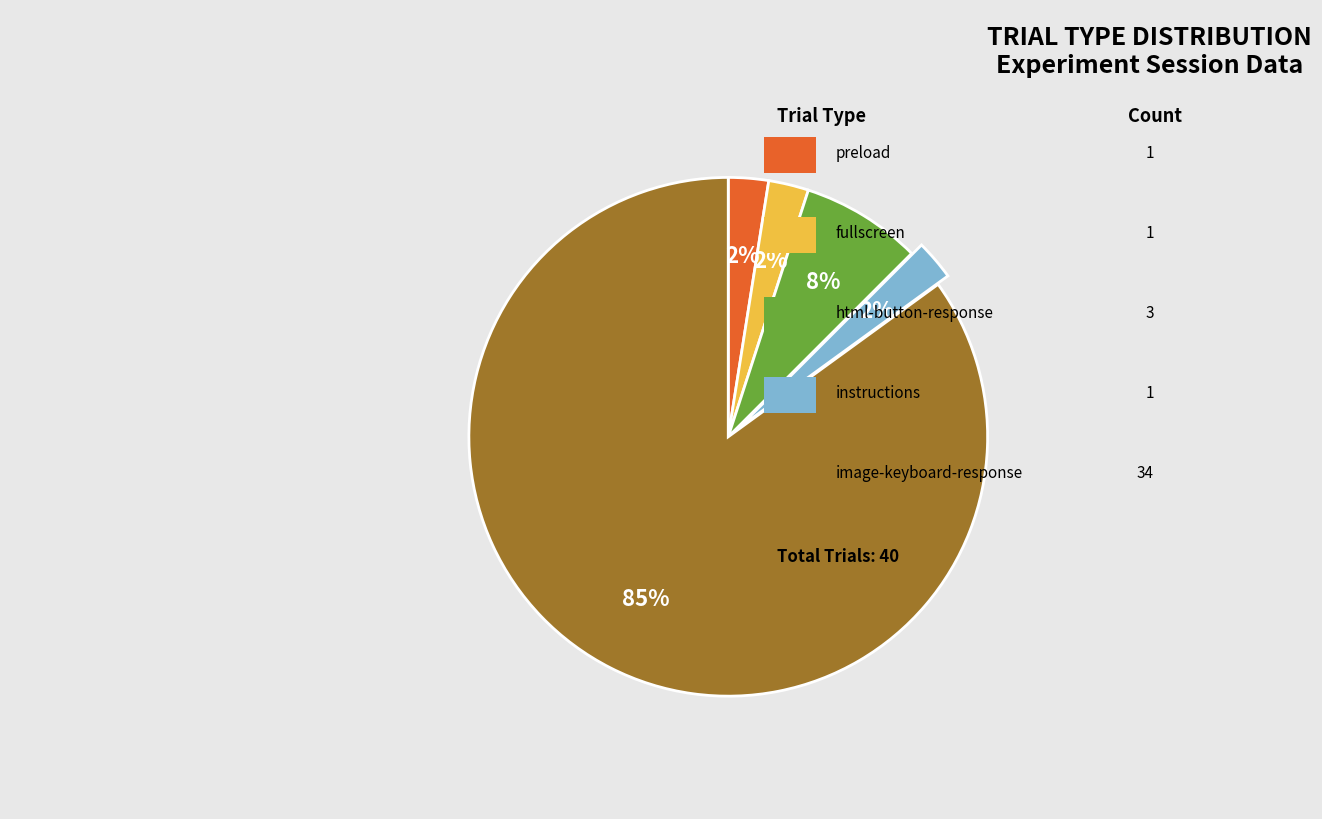

To the nearest percent, what is the average slice percentage?

20%